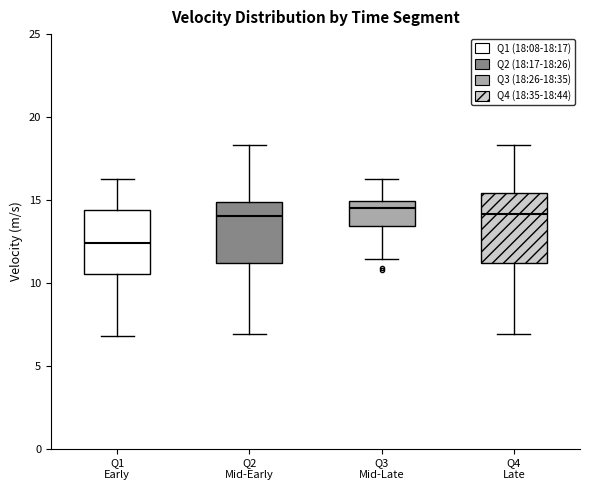

Reading left to right, read every box against the y-axis: the position of its median line, the range the box covers, and the ends of its whiskers. The values are not printed on the chart, so give them approximately, as read against the axis.

Q1 Early: median 12.5, box 10.5 to 14.5, whiskers 7.0 to 16.5
Q2 Mid-Early: median 14.0, box 11.0 to 15.0, whiskers 7.0 to 18.5
Q3 Mid-Late: median 14.5, box 13.5 to 15.0, whiskers 11.5 to 16.5
Q4 Late: median 14.0, box 11.0 to 15.5, whiskers 7.0 to 18.5